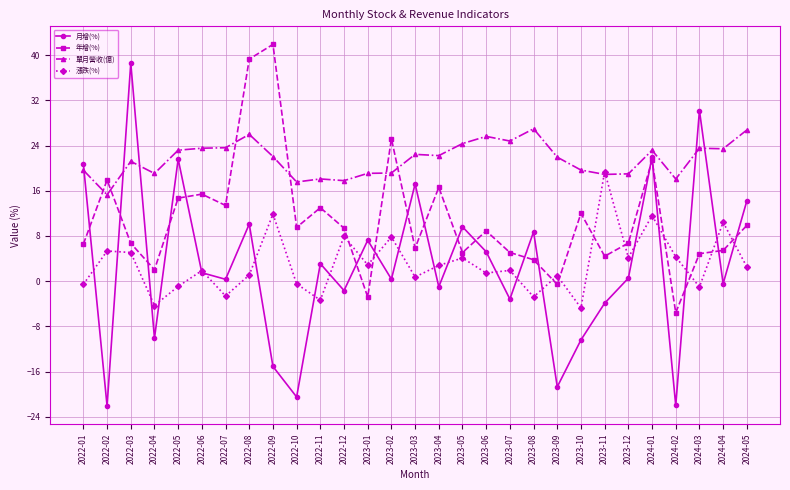

What is the lowest value of the 月增(%) series?

-22.1